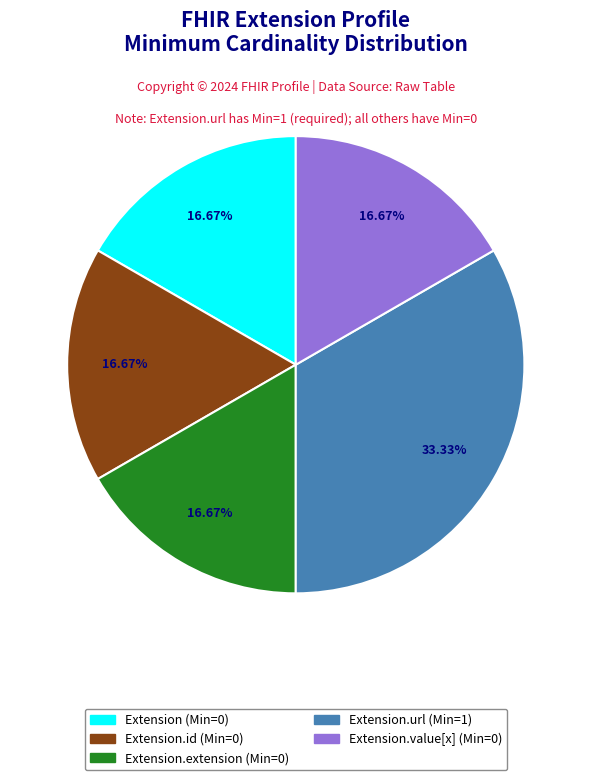

Does any single category account for the majority?

No